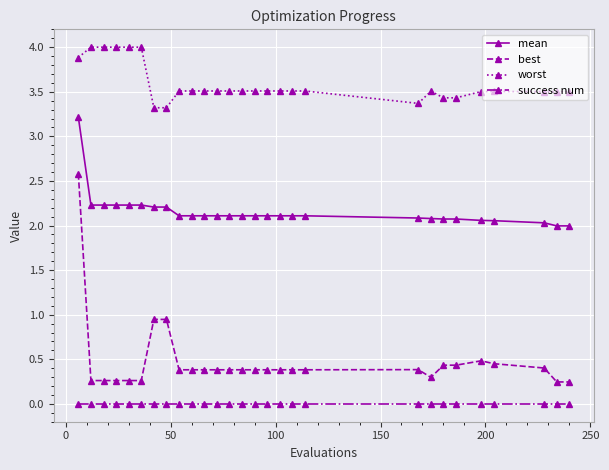

At how many categories does at least one series exceed 1?

28